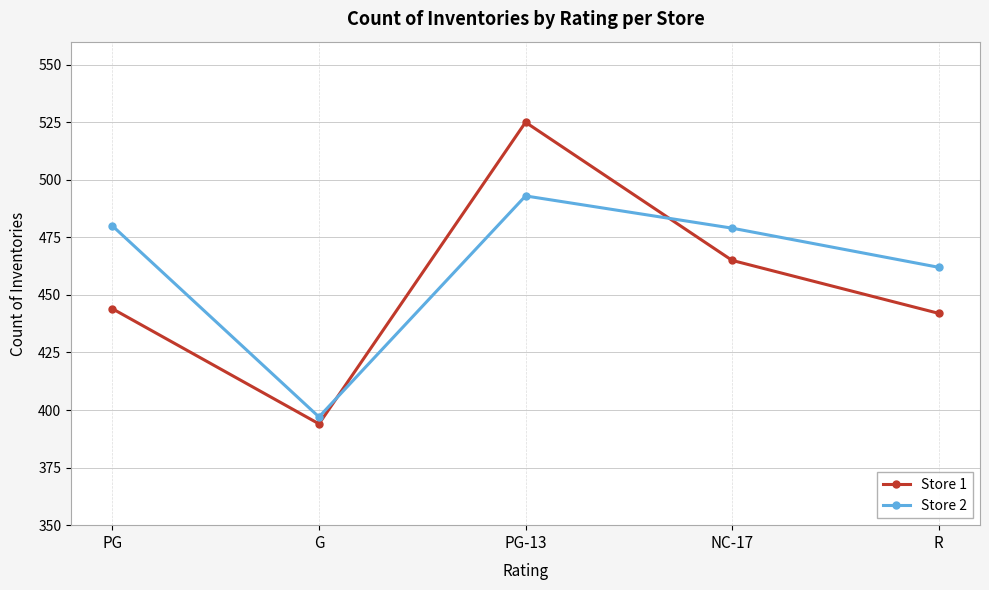

Rank the series by their average value, from highest to lowest.

Store 2, Store 1